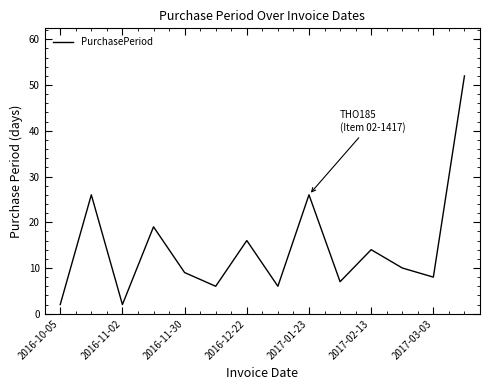

What is the difference between the maximum and minimum values?

50